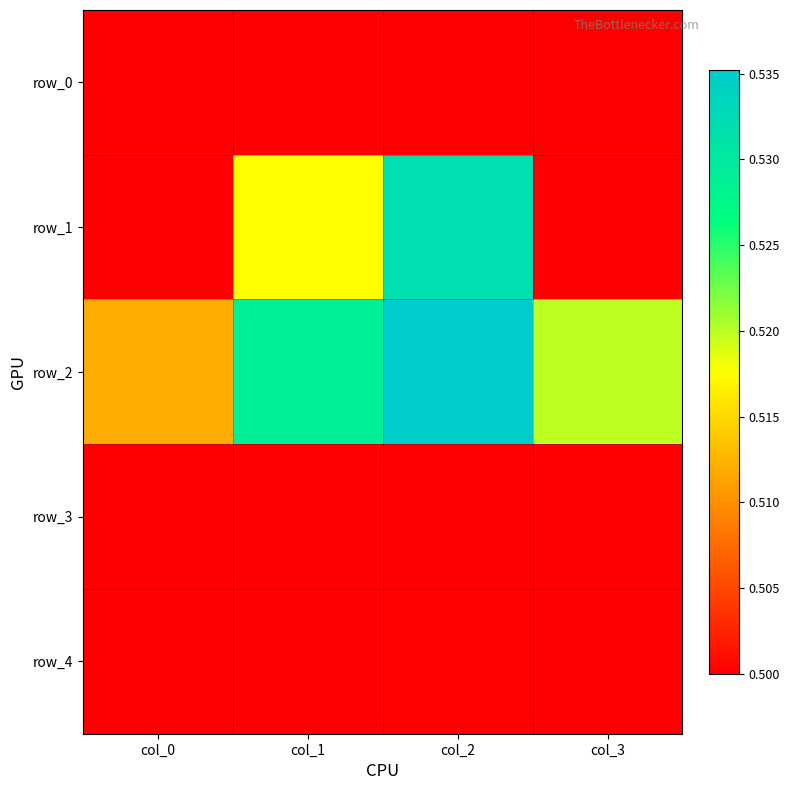

What is the total value across all series at col_1?

2.5